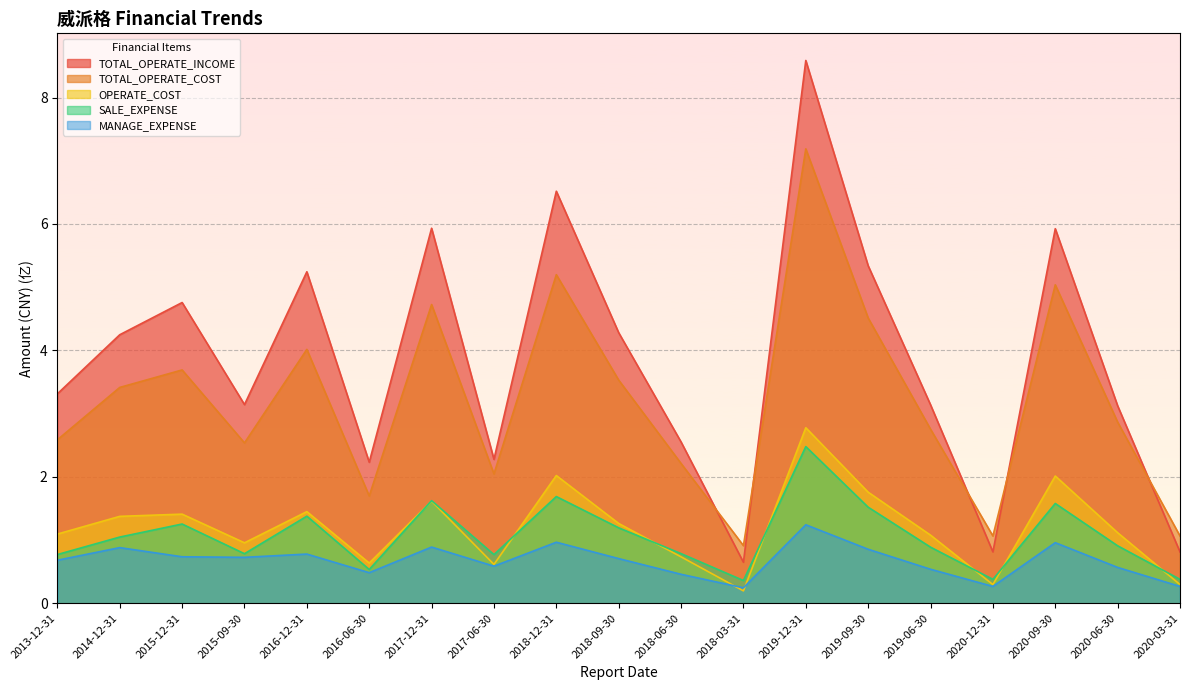

At which category is the sum across all series the highest?

2019-12-31